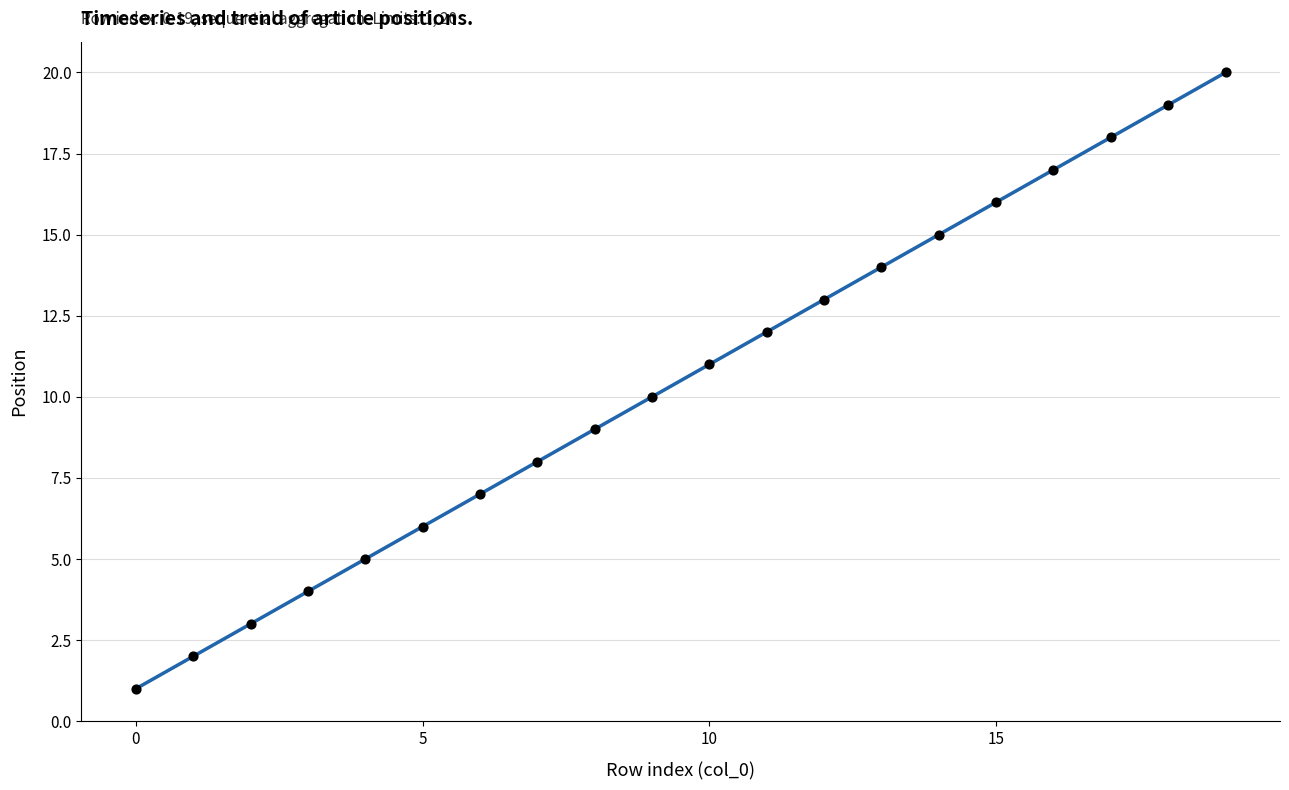

Between 15 and 13, which is larger?

15